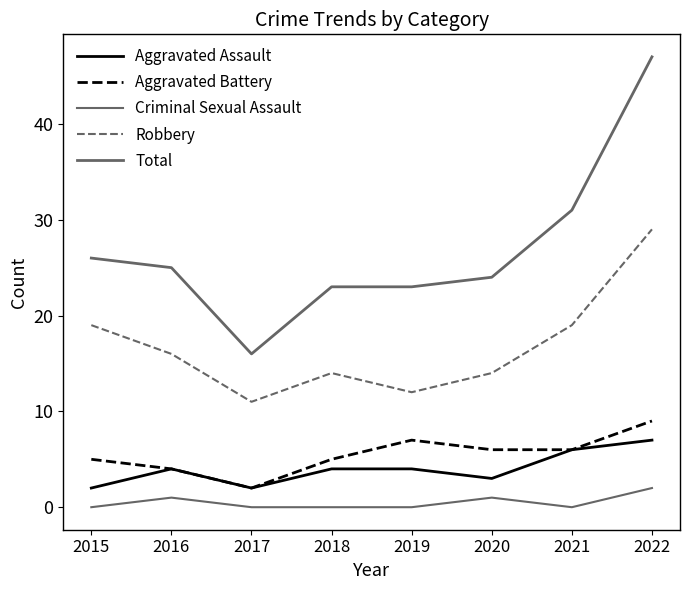

True or false: Criminal Sexual Assault and Aggravated Battery cross at least once.

False